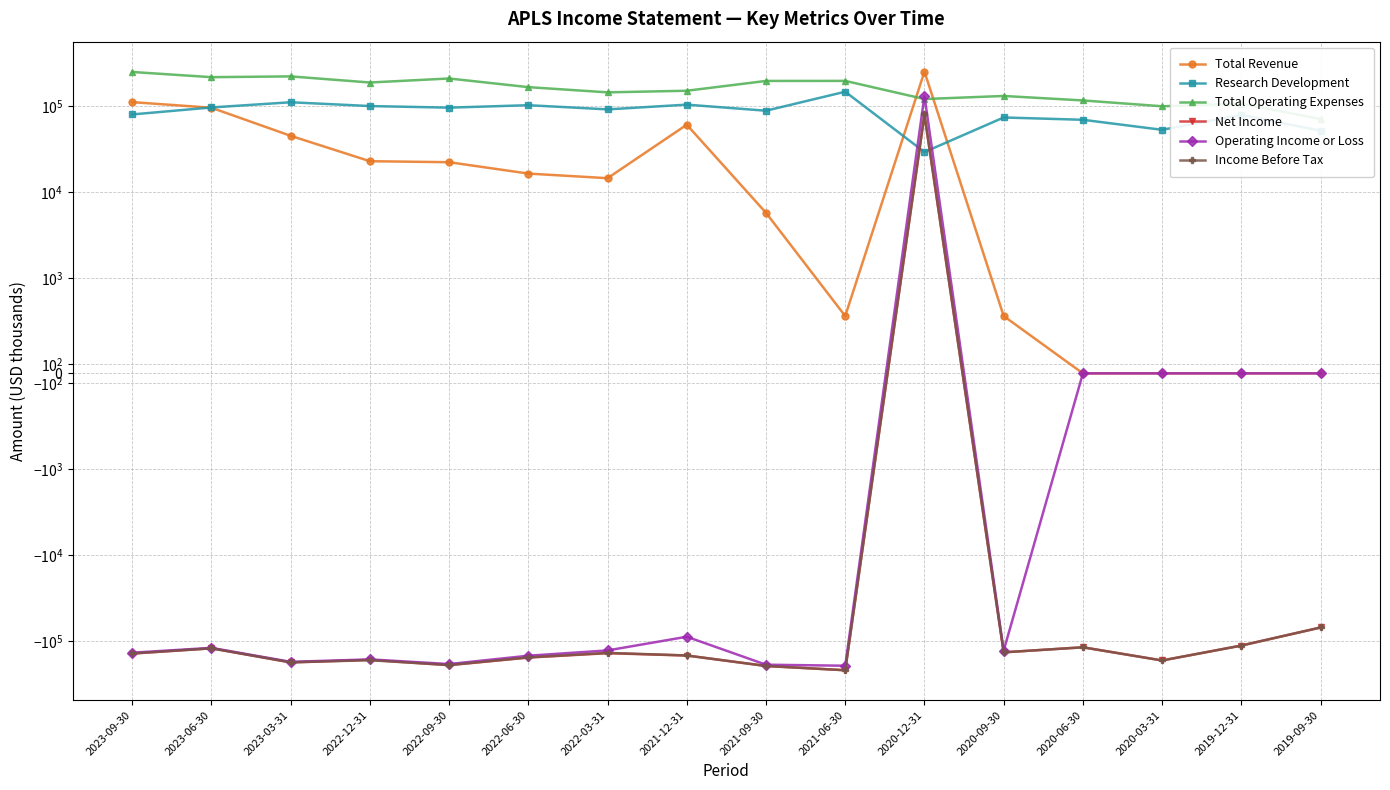

What position from the right is 2021-12-31?

9